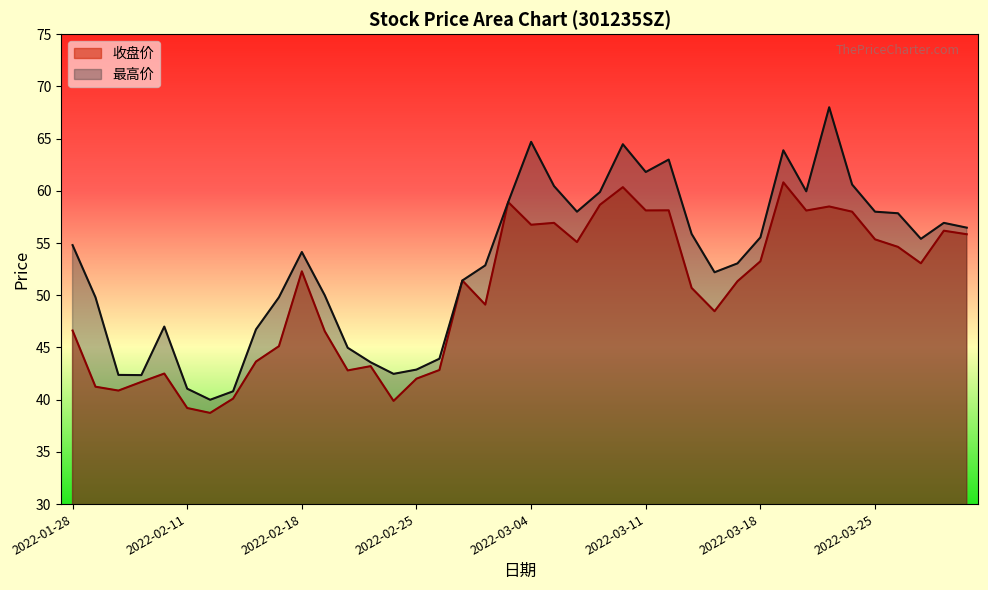

What are all the series names shown in the legend?

收盘价, 最高价